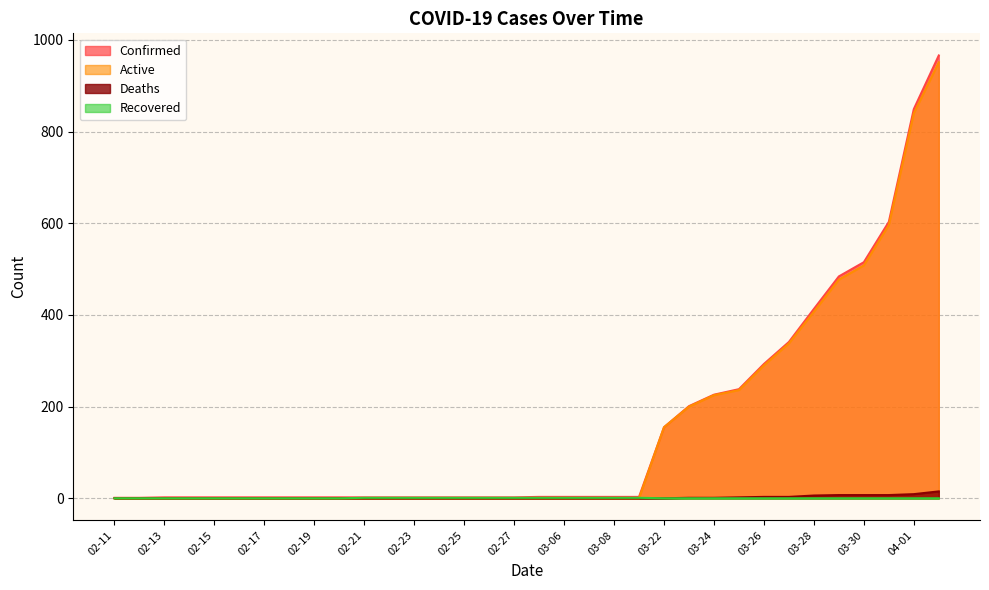

Rank the series by their maximum value, from highest to lowest.

Confirmed, Active, Deaths, Recovered